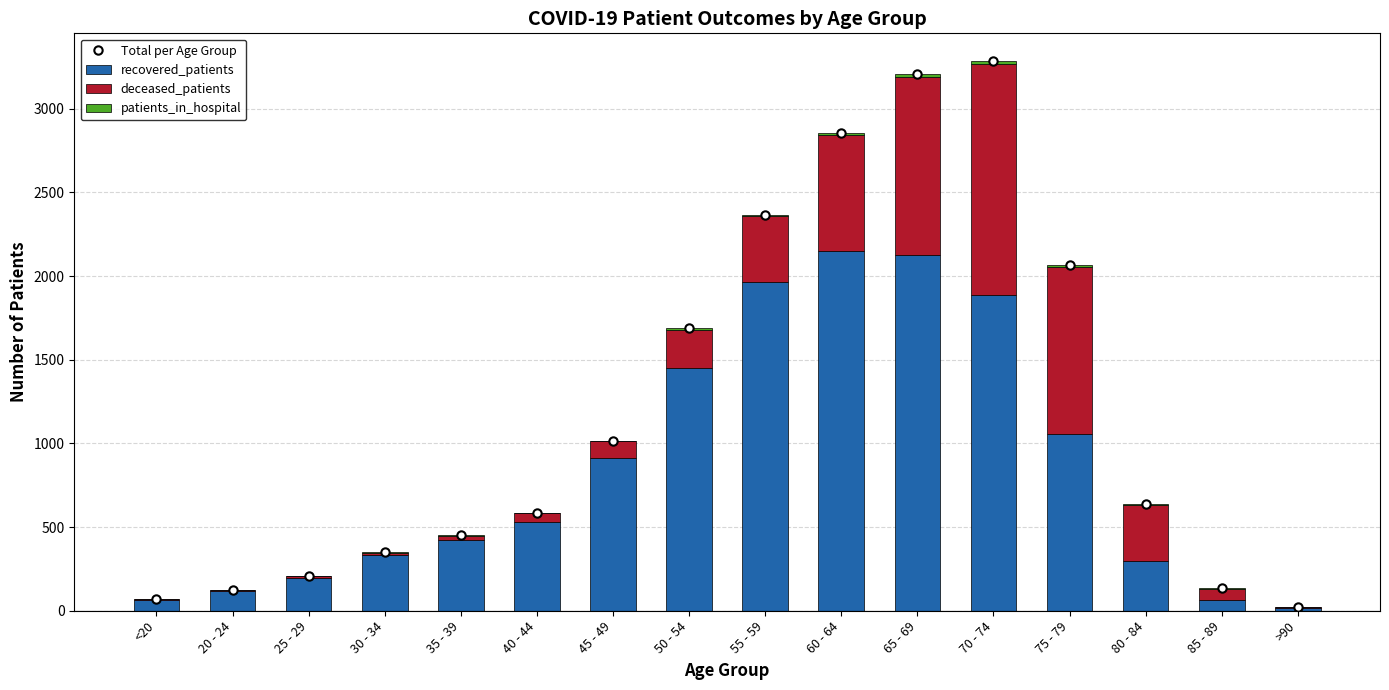

Where does the Total per Age Group series first go above 640?

45 - 49